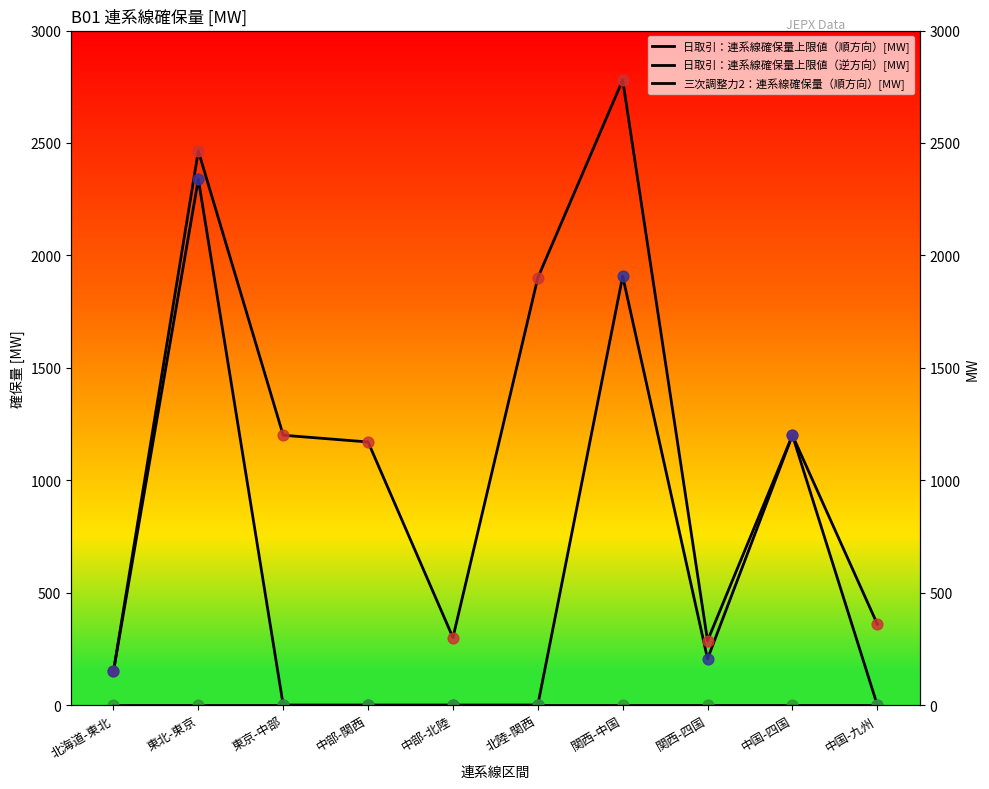

Is the value of 三次調整力2：連系線確保量（順方向）[MW] at 北海道-東北 greater than the value of 日取引：連系線確保量上限値（逆方向）[MW] at 関西-中国?

No